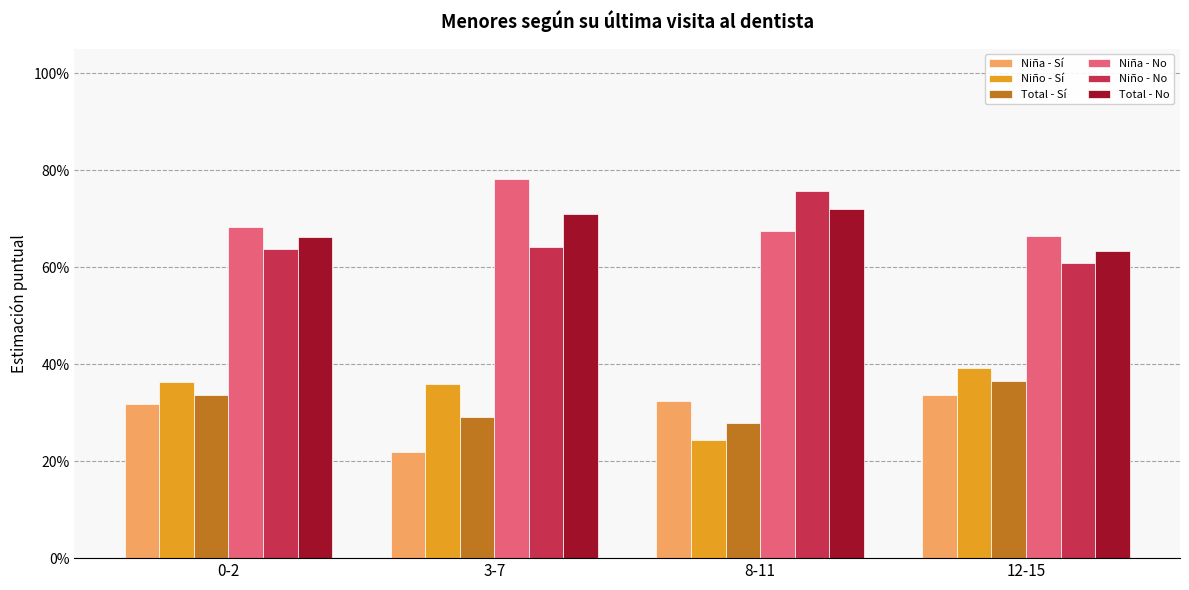

What is the label of the 1st bar from the right?

12-15